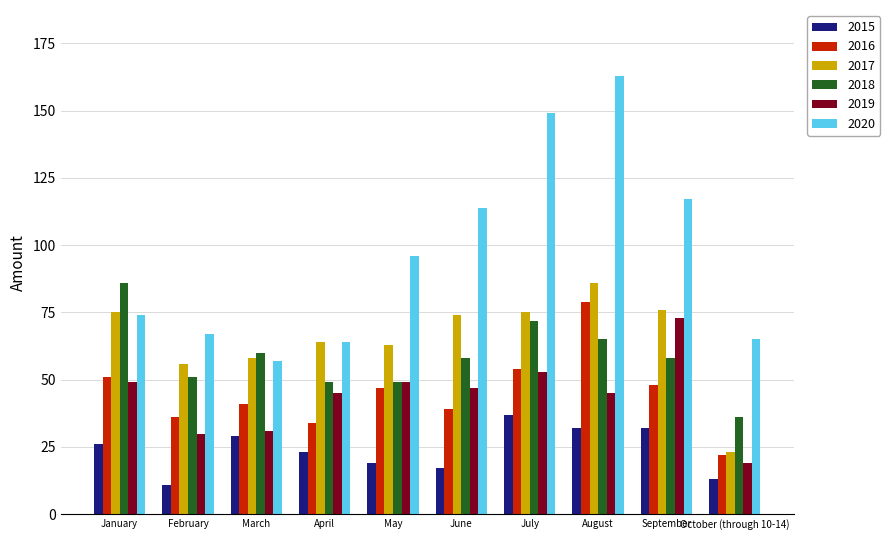

What is the value of the 2018 bar at the 10th from the left?

36